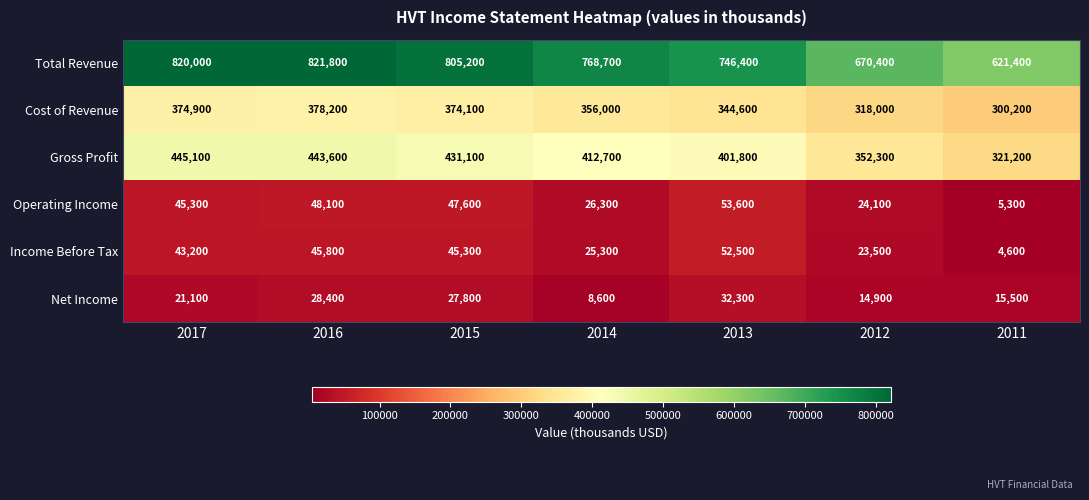

What is the difference between the highest and lowest values at 2015?

777400